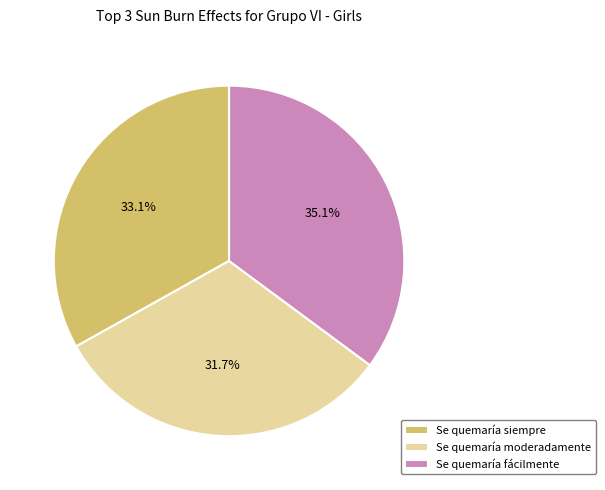

Count the number of slices in the pie.

3